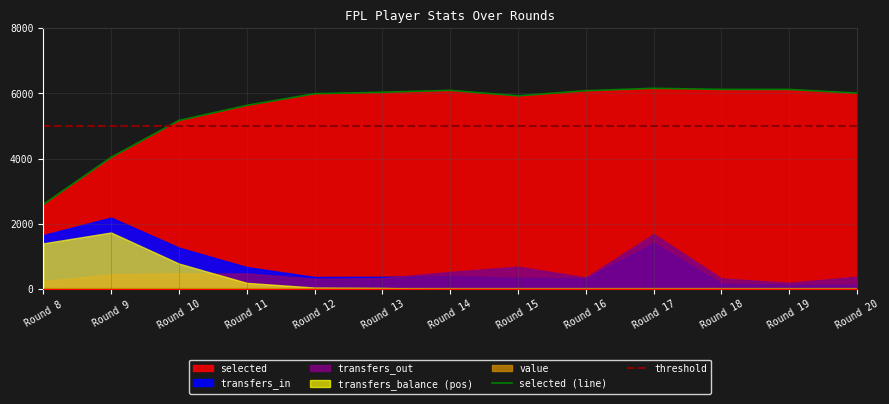

What is the average value of the threshold series?

5000